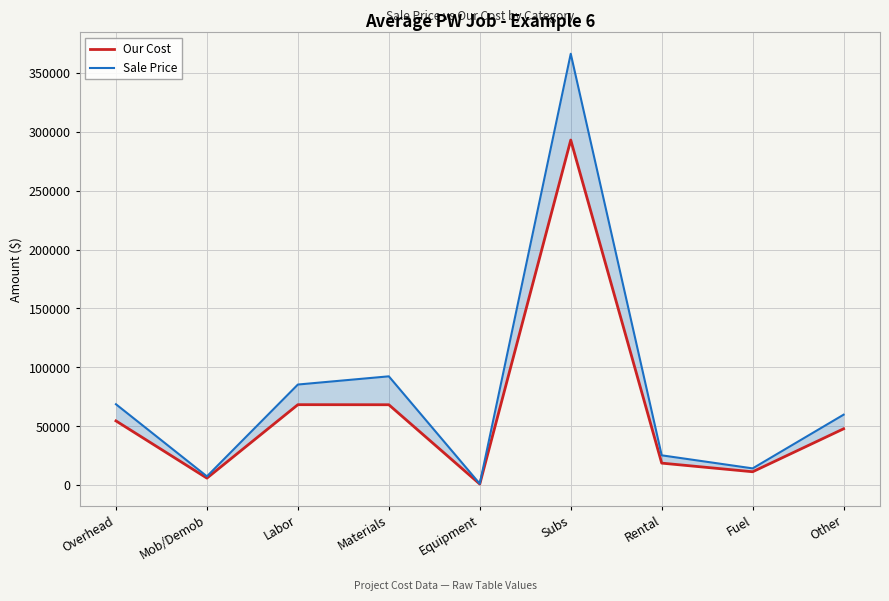

What is the maximum value for Our Cost?

292900.0